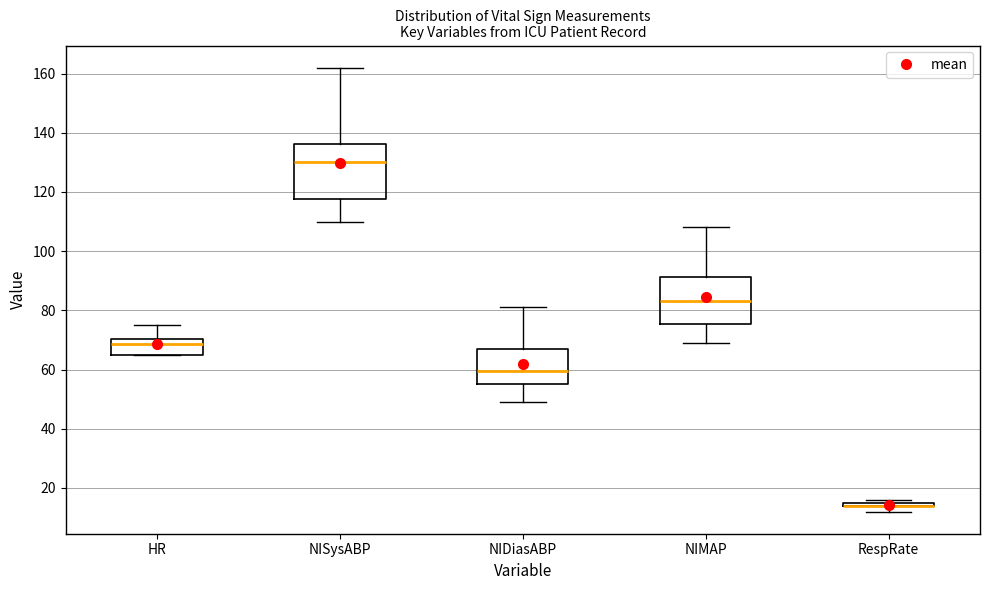

Comparing the boxes themselves (not the whiskers), which one is the tallest?

NISysABP